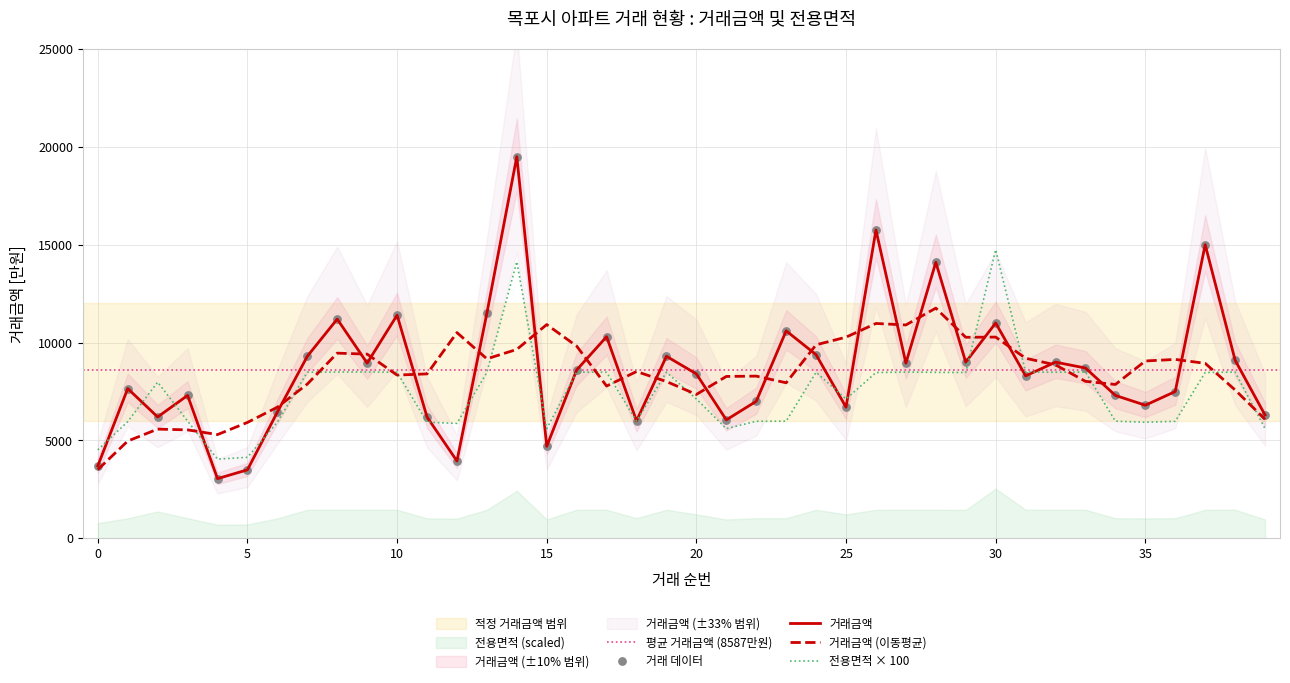

Which series has the largest total across all categories?

거래금액